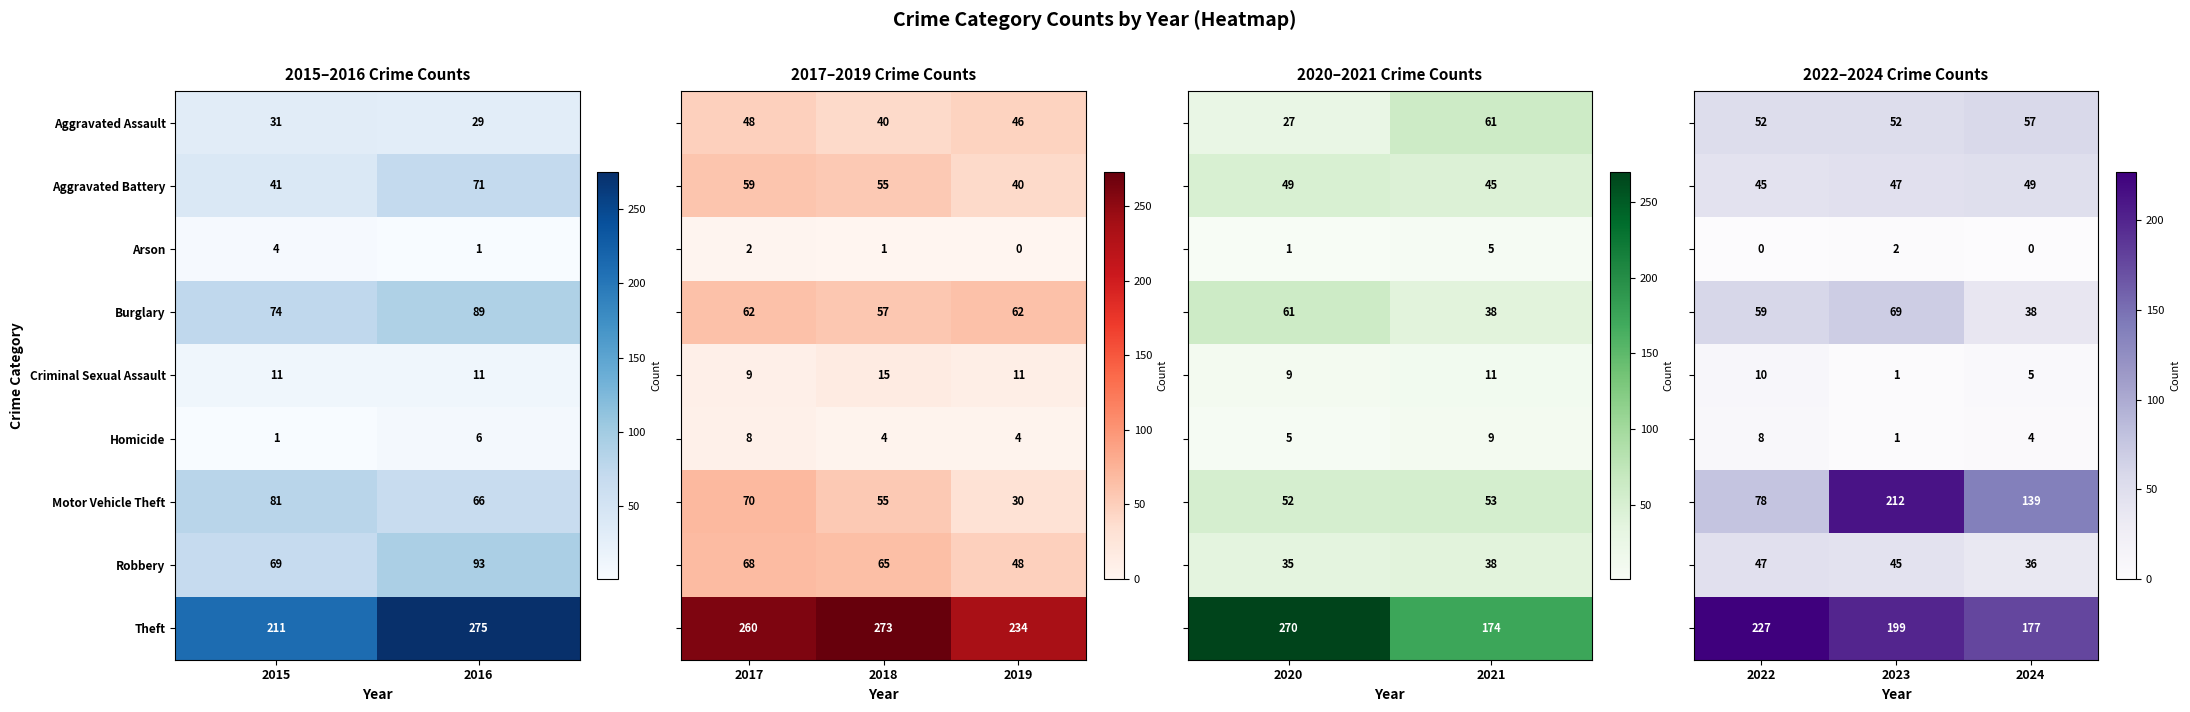

True or false: Theft has a value of 80 at 2024.

False